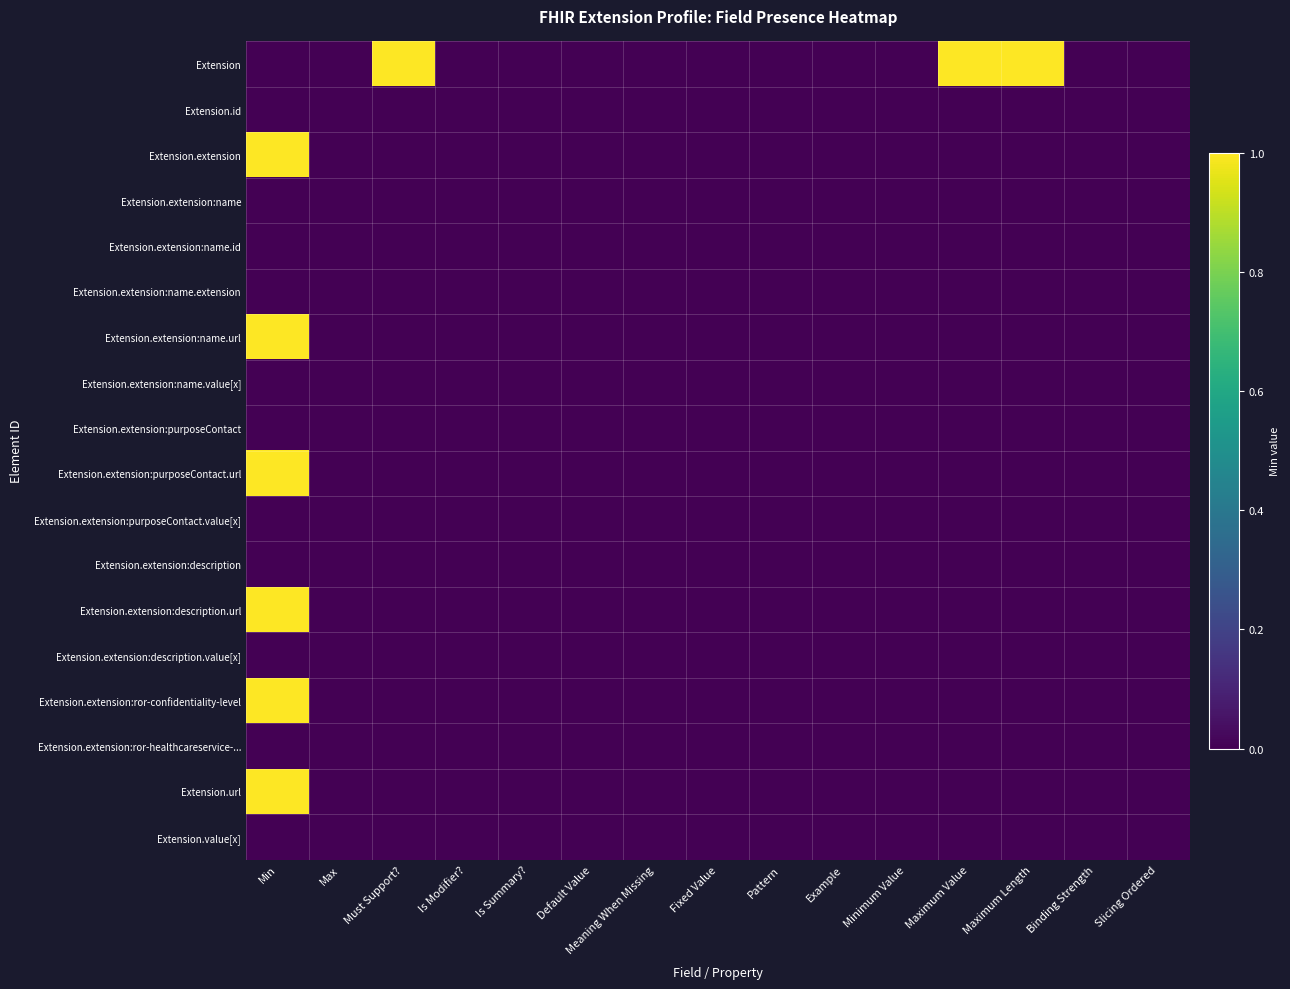

Reading right to left, extract all data points from this chart.

Extension: Slicing Ordered=0	Binding Strength=0	Maximum Length=1	Maximum Value=1	Minimum Value=0	Example=0	Pattern=0	Fixed Value=0	Meaning When Missing=0	Default Value=0	Is Summary?=0	Is Modifier?=0	Must Support?=1	Max=0	Min=0
Extension.id: Slicing Ordered=0	Binding Strength=0	Maximum Length=0	Maximum Value=0	Minimum Value=0	Example=0	Pattern=0	Fixed Value=0	Meaning When Missing=0	Default Value=0	Is Summary?=0	Is Modifier?=0	Must Support?=0	Max=0	Min=0
Extension.extension: Slicing Ordered=0	Binding Strength=0	Maximum Length=0	Maximum Value=0	Minimum Value=0	Example=0	Pattern=0	Fixed Value=0	Meaning When Missing=0	Default Value=0	Is Summary?=0	Is Modifier?=0	Must Support?=0	Max=0	Min=1
Extension.extension:name: Slicing Ordered=0	Binding Strength=0	Maximum Length=0	Maximum Value=0	Minimum Value=0	Example=0	Pattern=0	Fixed Value=0	Meaning When Missing=0	Default Value=0	Is Summary?=0	Is Modifier?=0	Must Support?=0	Max=0	Min=0
Extension.extension:name.id: Slicing Ordered=0	Binding Strength=0	Maximum Length=0	Maximum Value=0	Minimum Value=0	Example=0	Pattern=0	Fixed Value=0	Meaning When Missing=0	Default Value=0	Is Summary?=0	Is Modifier?=0	Must Support?=0	Max=0	Min=0
Extension.extension:name.extension: Slicing Ordered=0	Binding Strength=0	Maximum Length=0	Maximum Value=0	Minimum Value=0	Example=0	Pattern=0	Fixed Value=0	Meaning When Missing=0	Default Value=0	Is Summary?=0	Is Modifier?=0	Must Support?=0	Max=0	Min=0
Extension.extension:name.url: Slicing Ordered=0	Binding Strength=0	Maximum Length=0	Maximum Value=0	Minimum Value=0	Example=0	Pattern=0	Fixed Value=0	Meaning When Missing=0	Default Value=0	Is Summary?=0	Is Modifier?=0	Must Support?=0	Max=0	Min=1
Extension.extension:name.value[x]: Slicing Ordered=0	Binding Strength=0	Maximum Length=0	Maximum Value=0	Minimum Value=0	Example=0	Pattern=0	Fixed Value=0	Meaning When Missing=0	Default Value=0	Is Summary?=0	Is Modifier?=0	Must Support?=0	Max=0	Min=0
Extension.extension:purposeContact: Slicing Ordered=0	Binding Strength=0	Maximum Length=0	Maximum Value=0	Minimum Value=0	Example=0	Pattern=0	Fixed Value=0	Meaning When Missing=0	Default Value=0	Is Summary?=0	Is Modifier?=0	Must Support?=0	Max=0	Min=0
Extension.extension:purposeContact.url: Slicing Ordered=0	Binding Strength=0	Maximum Length=0	Maximum Value=0	Minimum Value=0	Example=0	Pattern=0	Fixed Value=0	Meaning When Missing=0	Default Value=0	Is Summary?=0	Is Modifier?=0	Must Support?=0	Max=0	Min=1
Extension.extension:purposeContact.value[x]: Slicing Ordered=0	Binding Strength=0	Maximum Length=0	Maximum Value=0	Minimum Value=0	Example=0	Pattern=0	Fixed Value=0	Meaning When Missing=0	Default Value=0	Is Summary?=0	Is Modifier?=0	Must Support?=0	Max=0	Min=0
Extension.extension:description: Slicing Ordered=0	Binding Strength=0	Maximum Length=0	Maximum Value=0	Minimum Value=0	Example=0	Pattern=0	Fixed Value=0	Meaning When Missing=0	Default Value=0	Is Summary?=0	Is Modifier?=0	Must Support?=0	Max=0	Min=0
Extension.extension:description.url: Slicing Ordered=0	Binding Strength=0	Maximum Length=0	Maximum Value=0	Minimum Value=0	Example=0	Pattern=0	Fixed Value=0	Meaning When Missing=0	Default Value=0	Is Summary?=0	Is Modifier?=0	Must Support?=0	Max=0	Min=1
Extension.extension:description.value[x]: Slicing Ordered=0	Binding Strength=0	Maximum Length=0	Maximum Value=0	Minimum Value=0	Example=0	Pattern=0	Fixed Value=0	Meaning When Missing=0	Default Value=0	Is Summary?=0	Is Modifier?=0	Must Support?=0	Max=0	Min=0
Extension.extension:ror-confidentiality-level: Slicing Ordered=0	Binding Strength=0	Maximum Length=0	Maximum Value=0	Minimum Value=0	Example=0	Pattern=0	Fixed Value=0	Meaning When Missing=0	Default Value=0	Is Summary?=0	Is Modifier?=0	Must Support?=0	Max=0	Min=1
Extension.extension:ror-healthcareservice-...: Slicing Ordered=0	Binding Strength=0	Maximum Length=0	Maximum Value=0	Minimum Value=0	Example=0	Pattern=0	Fixed Value=0	Meaning When Missing=0	Default Value=0	Is Summary?=0	Is Modifier?=0	Must Support?=0	Max=0	Min=0
Extension.url: Slicing Ordered=0	Binding Strength=0	Maximum Length=0	Maximum Value=0	Minimum Value=0	Example=0	Pattern=0	Fixed Value=0	Meaning When Missing=0	Default Value=0	Is Summary?=0	Is Modifier?=0	Must Support?=0	Max=0	Min=1
Extension.value[x]: Slicing Ordered=0	Binding Strength=0	Maximum Length=0	Maximum Value=0	Minimum Value=0	Example=0	Pattern=0	Fixed Value=0	Meaning When Missing=0	Default Value=0	Is Summary?=0	Is Modifier?=0	Must Support?=0	Max=0	Min=0